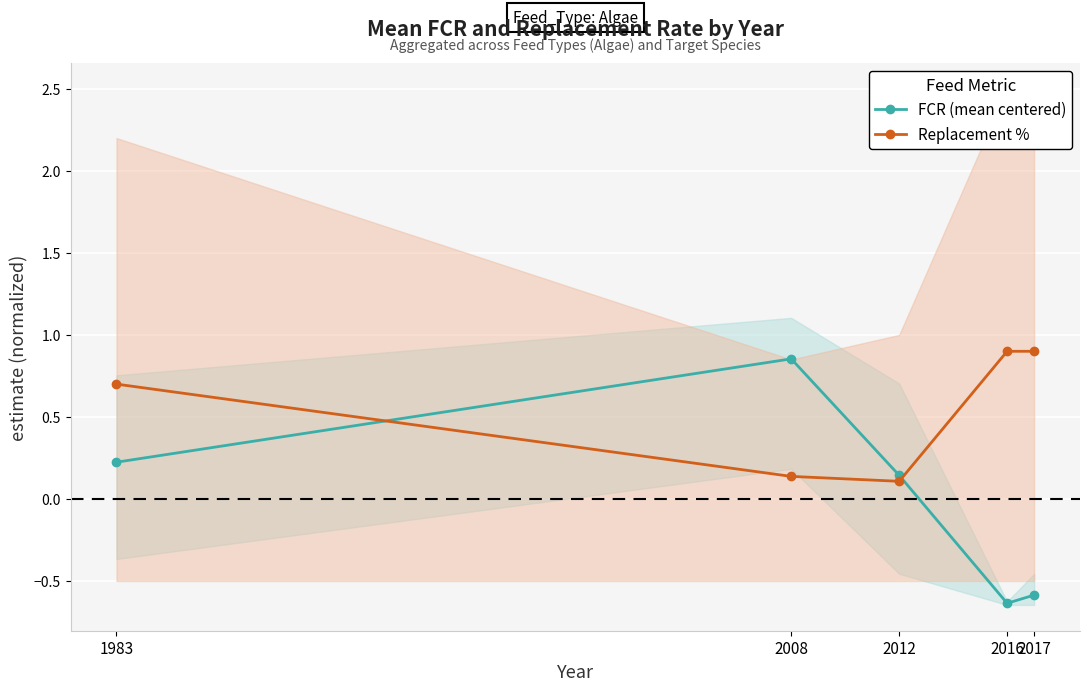

Which has a higher value, 2017 or 2008?

2008